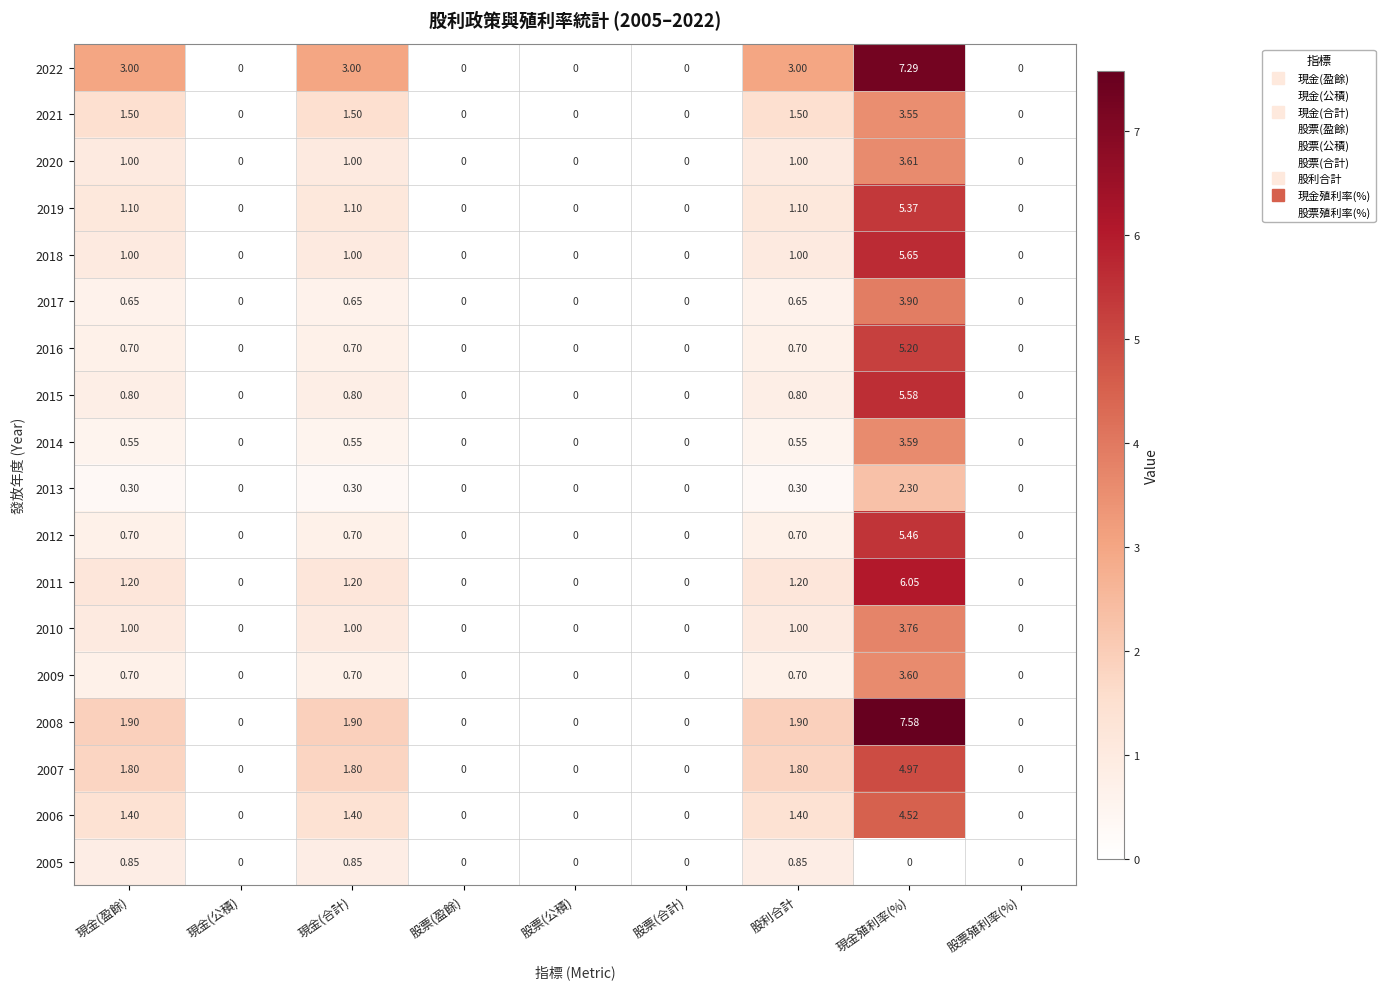

Is the value of 2006 at 股票(公積) greater than the value of 2017 at 現金殖利率(%)?

No